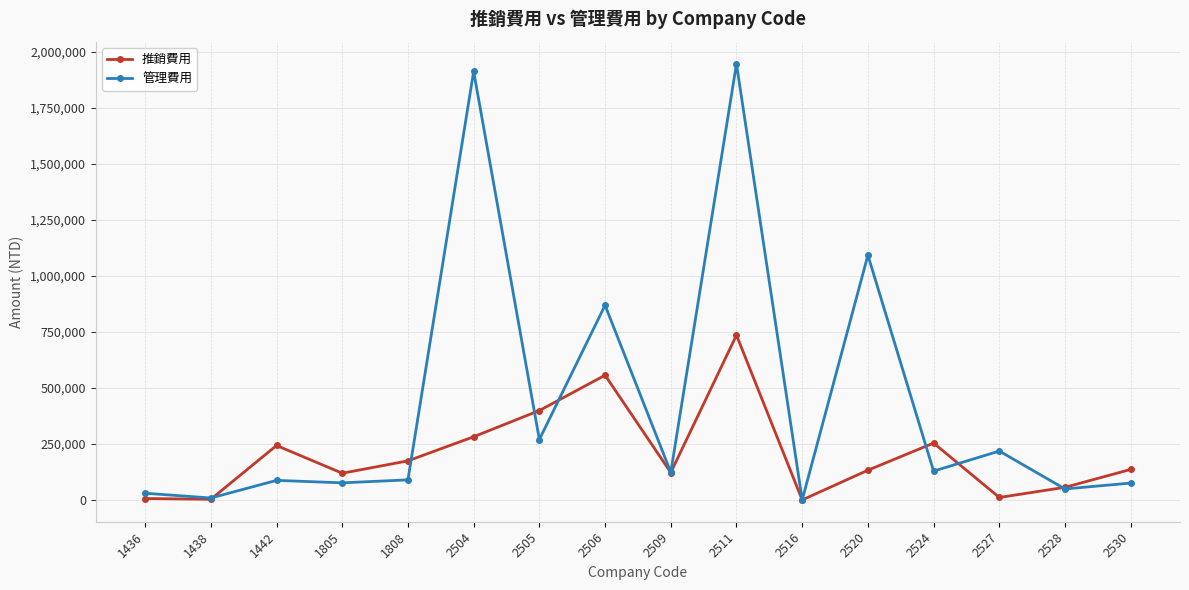

Rank the series by their average value, from highest to lowest.

管理費用, 推銷費用